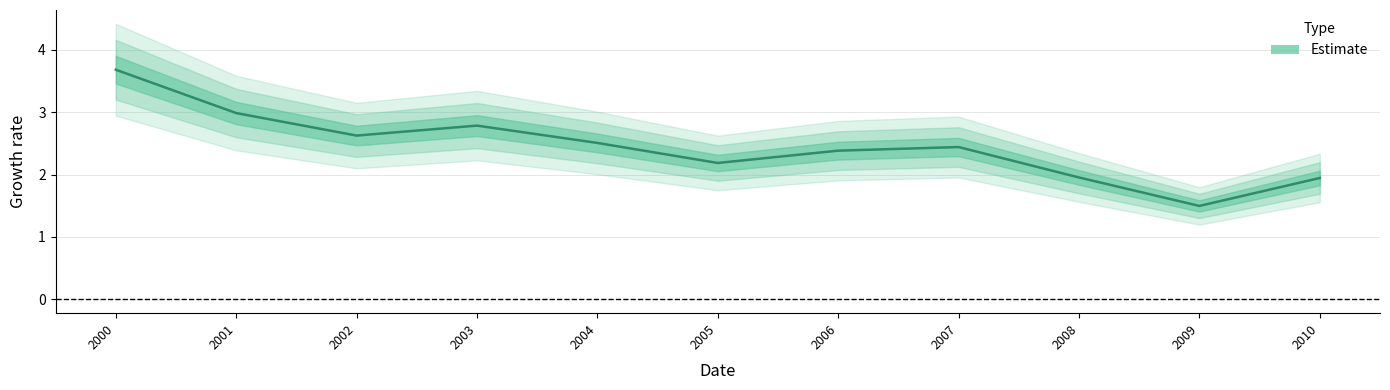

What is the minimum value shown in the chart?

1.5